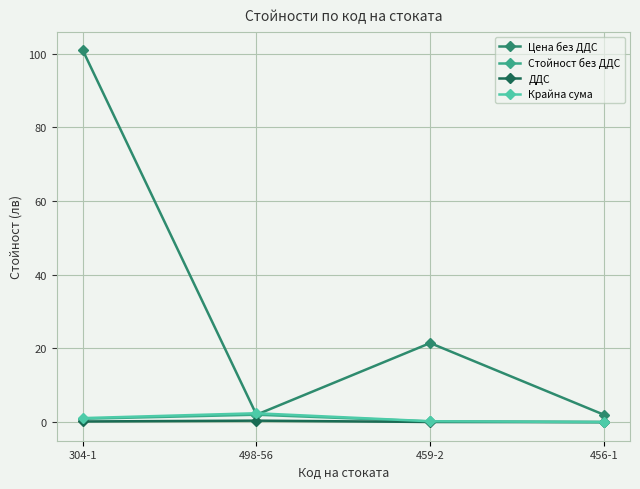

What is the sum of the Стойност без ДДС values at 456-1 and 498-56?

2.0